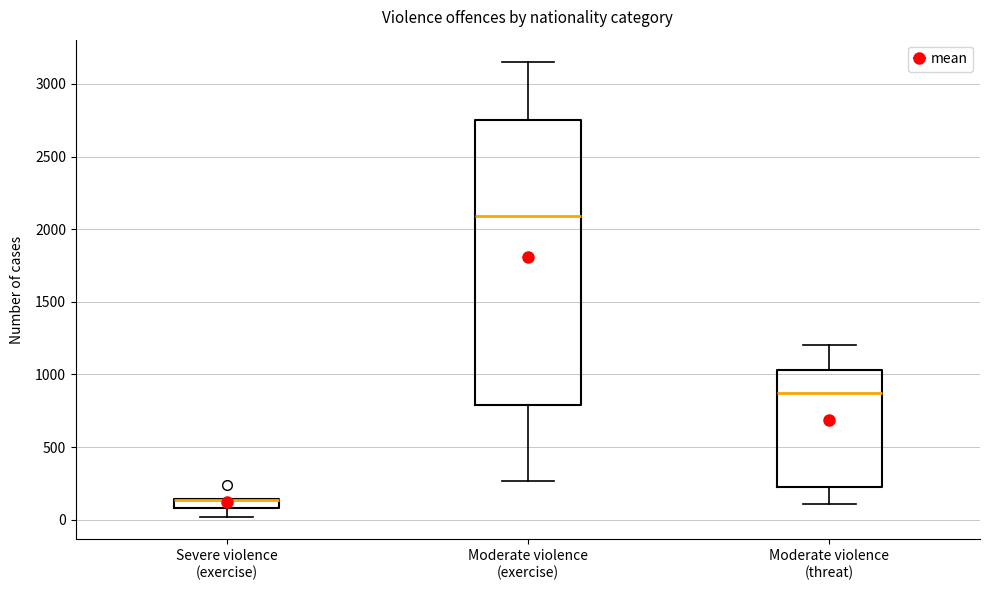

Which box is the tallest, from its lower edge to its upper edge?

Moderate violence (exercise)